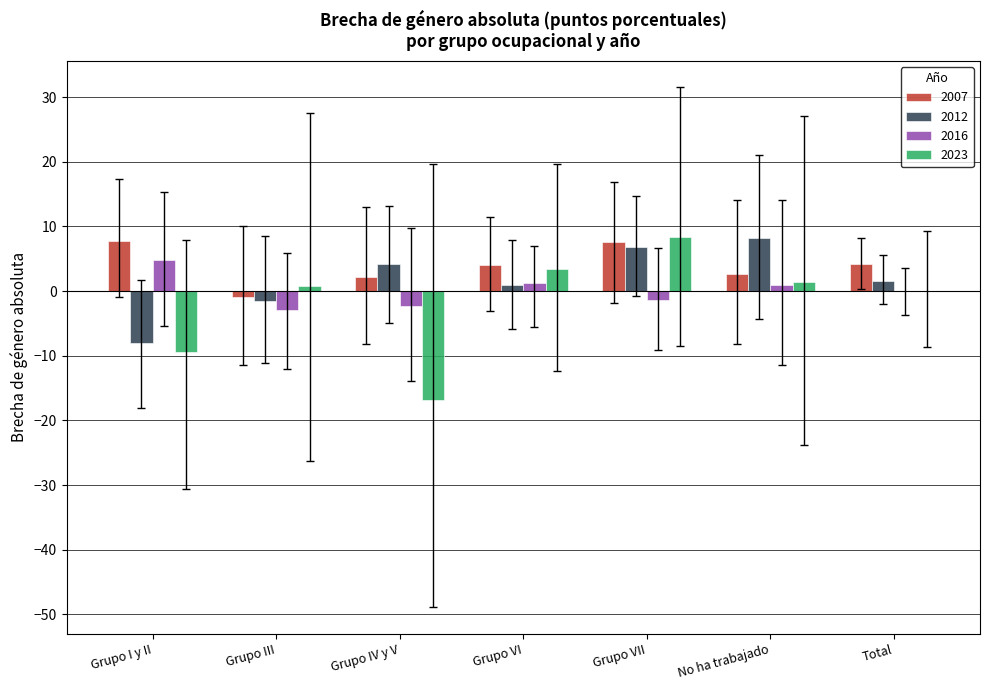

The value of 2007 at Grupo VII is 13.0. True or false?

False